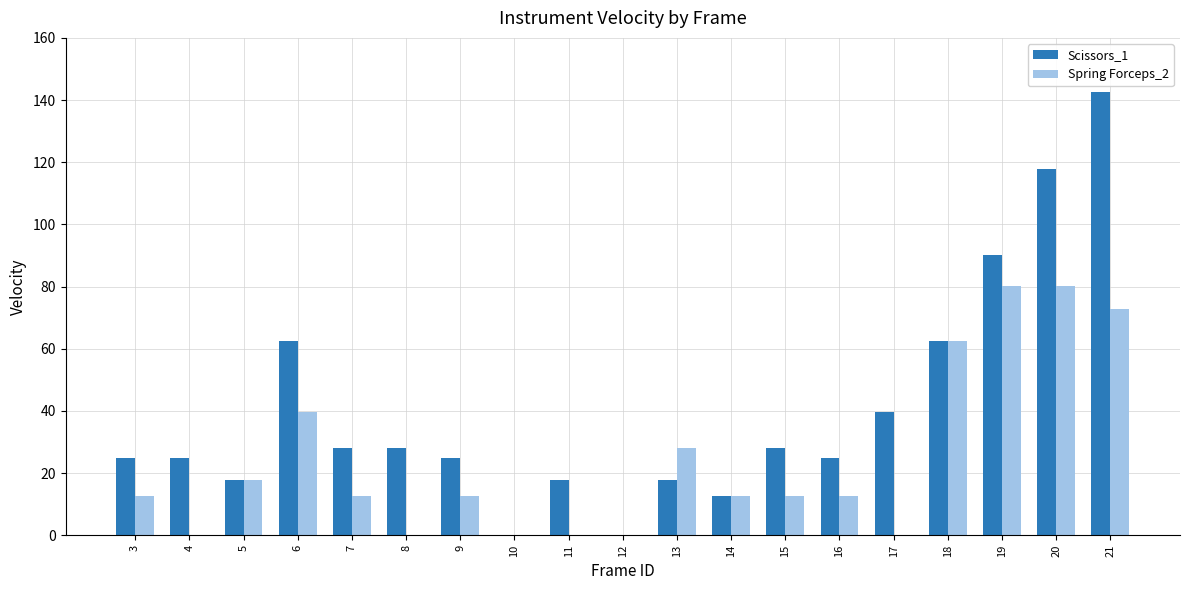

What is the highest value of the Scissors_1 series?

142.5